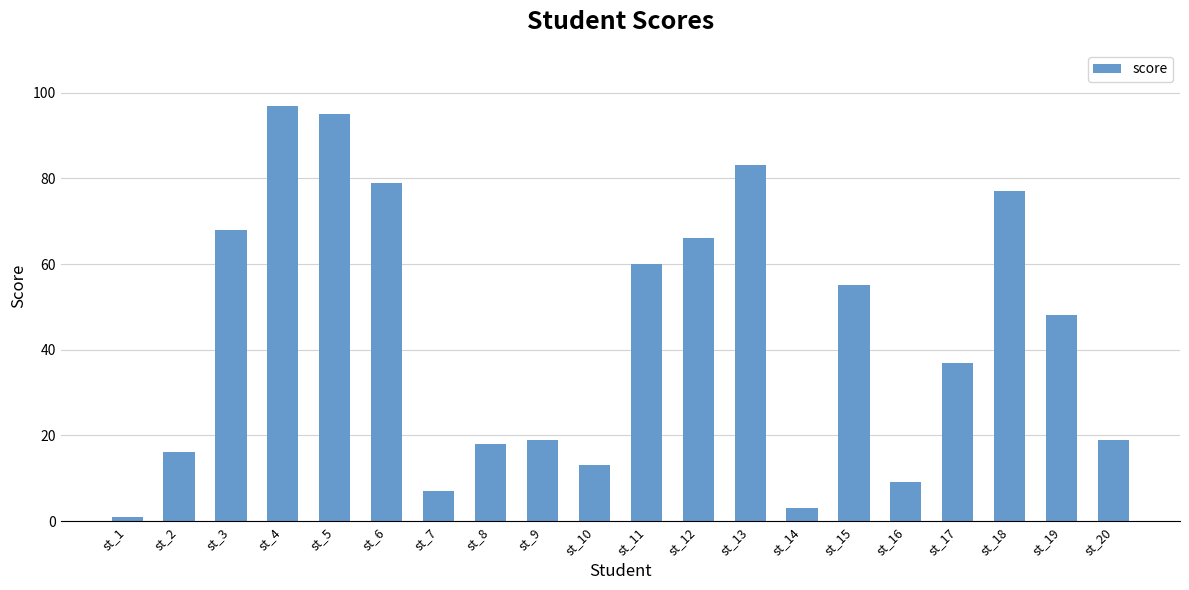

What is the difference between the values at st_19 and st_20?

29